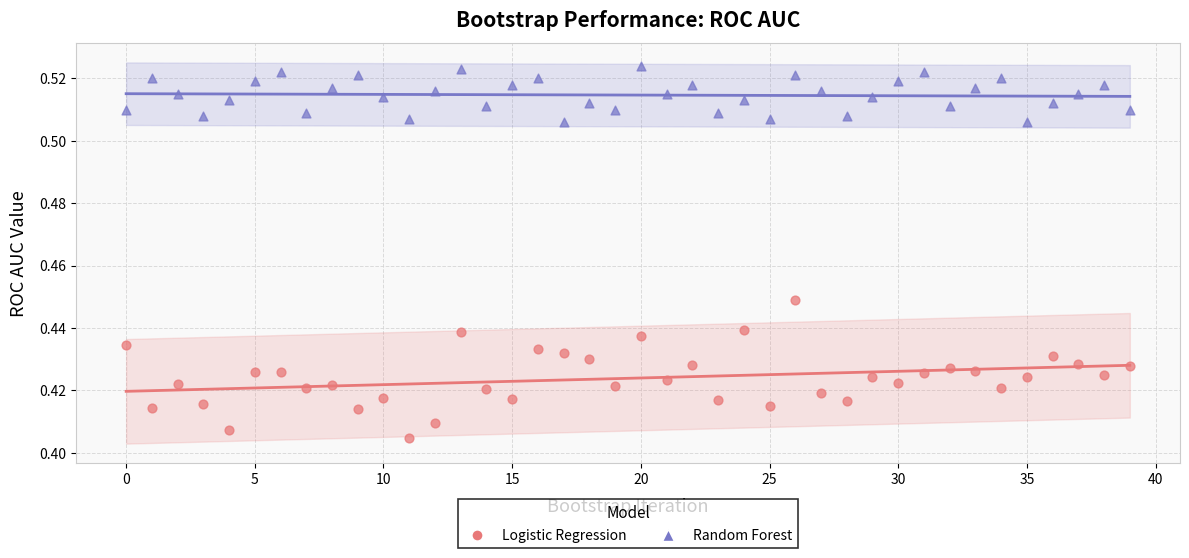

Which series reaches the maximum Y coordinate?

Random Forest